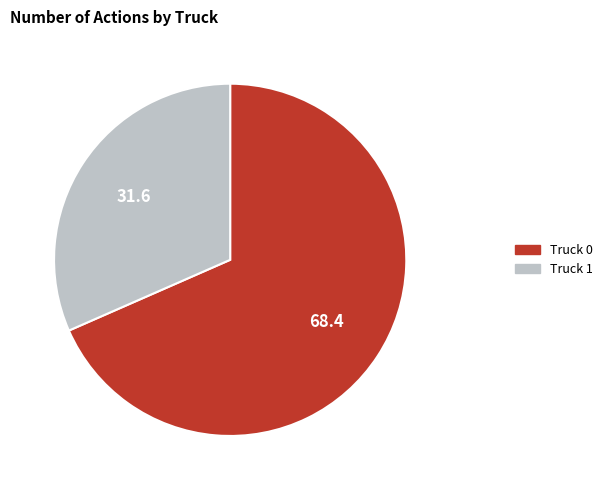

True or false: Truck 0 accounts for 68% of the total.

True